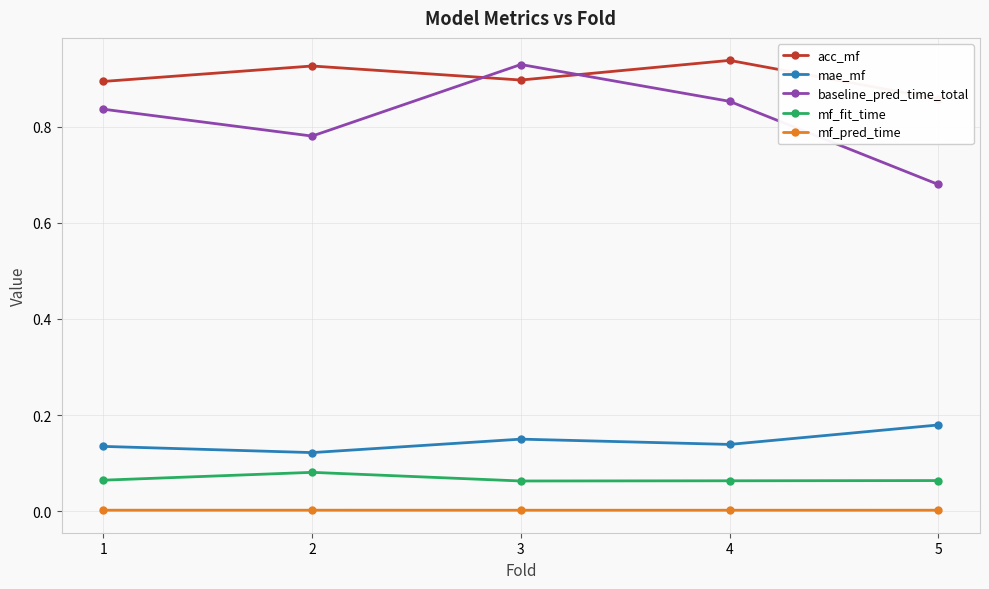

How many interior local valleys does the mf_fit_time series have?

1